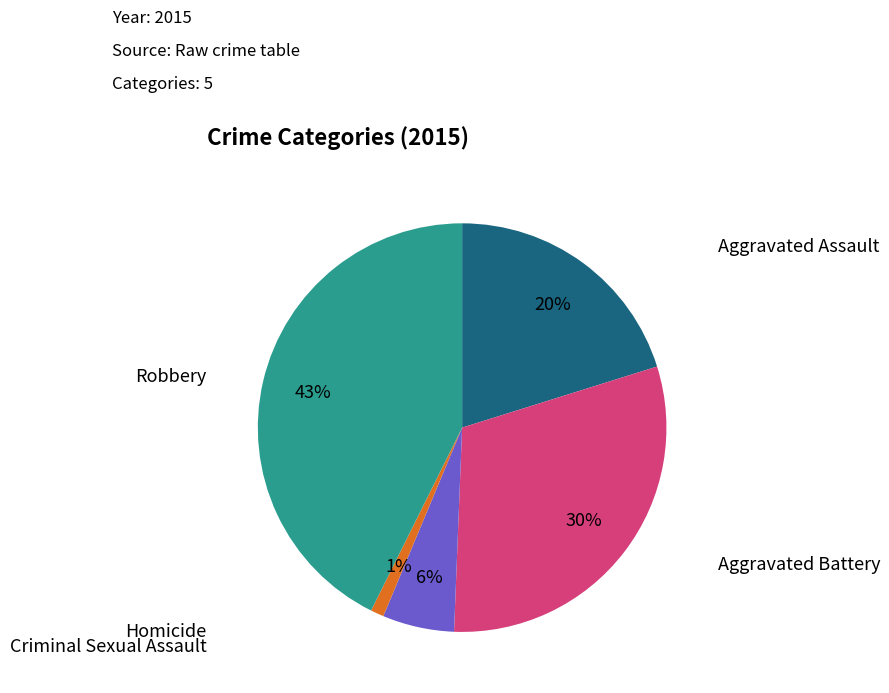

How many slices are in this pie chart?

5